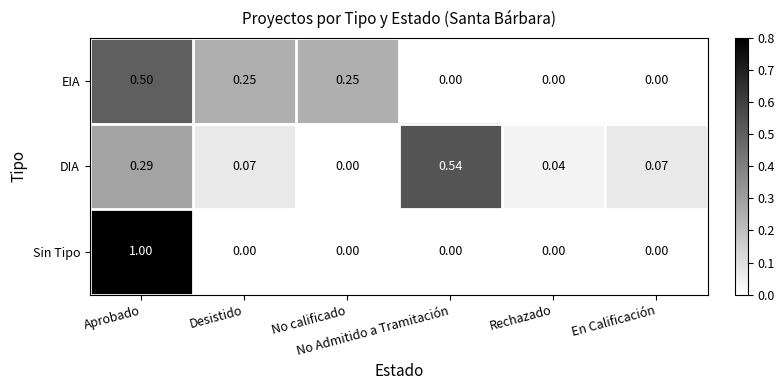

Which series has the largest total across all categories?

DIA